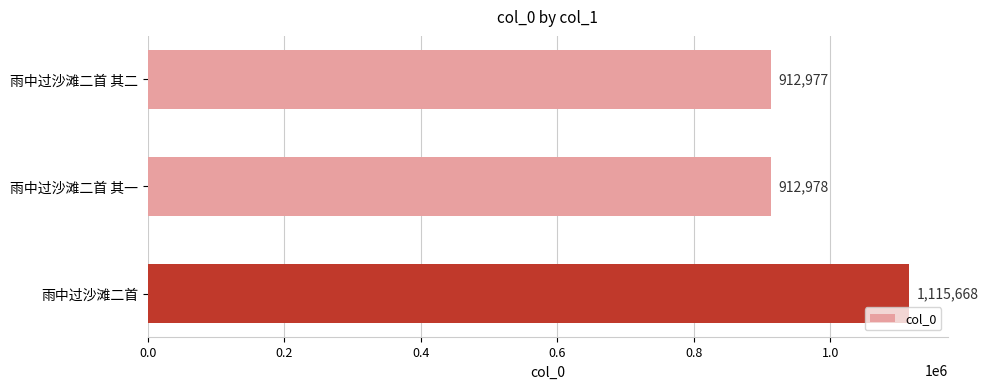

Rank the categories by value from lowest to highest.

雨中过沙滩二首 其二, 雨中过沙滩二首 其一, 雨中过沙滩二首